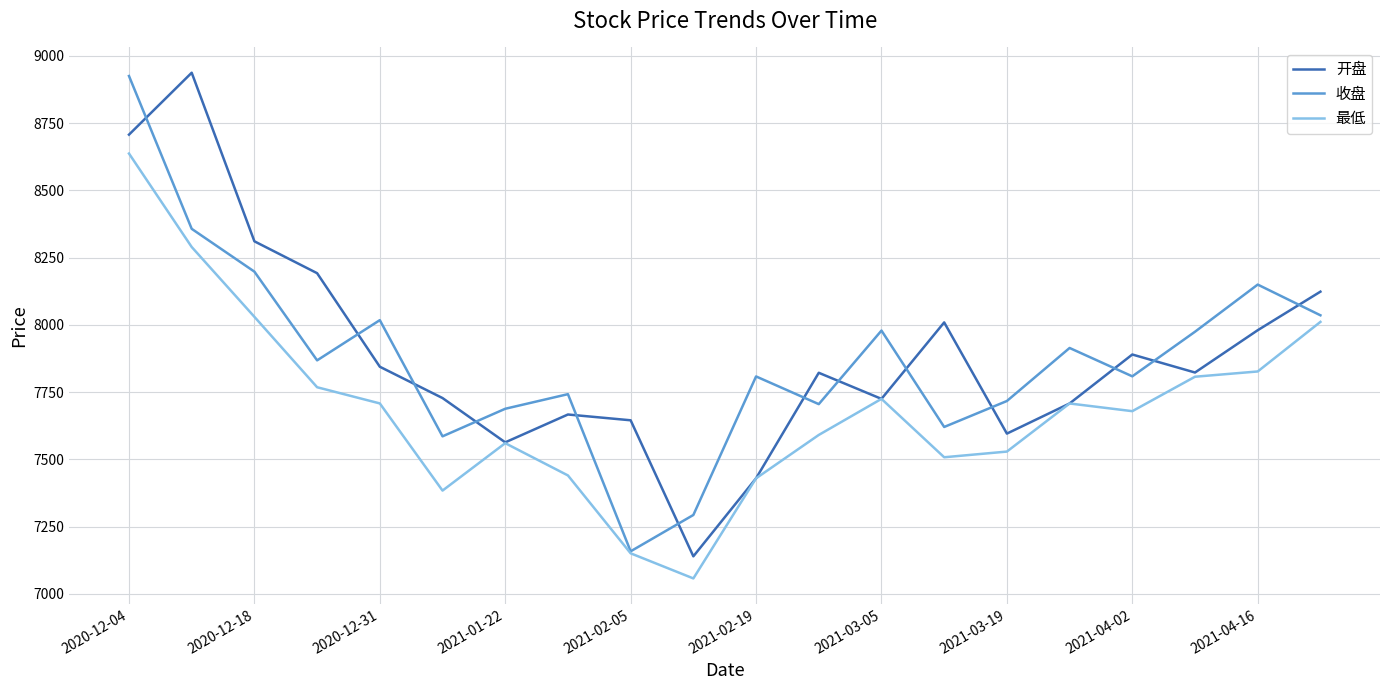

Is this an area chart (filled region under the line)?

No